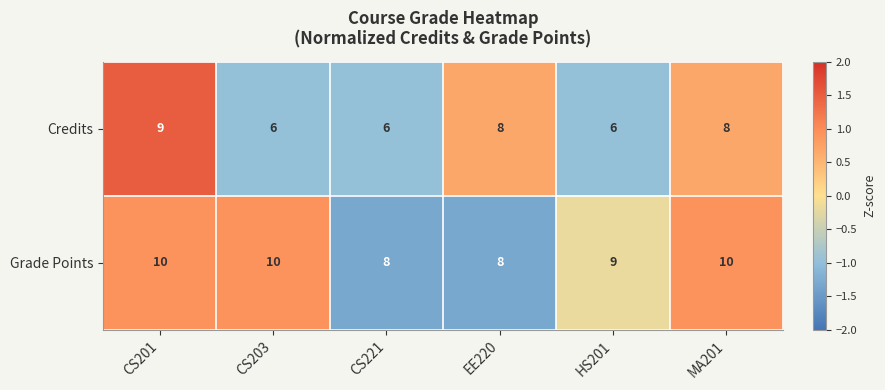

Which series has the largest total across all categories?

Grade Points